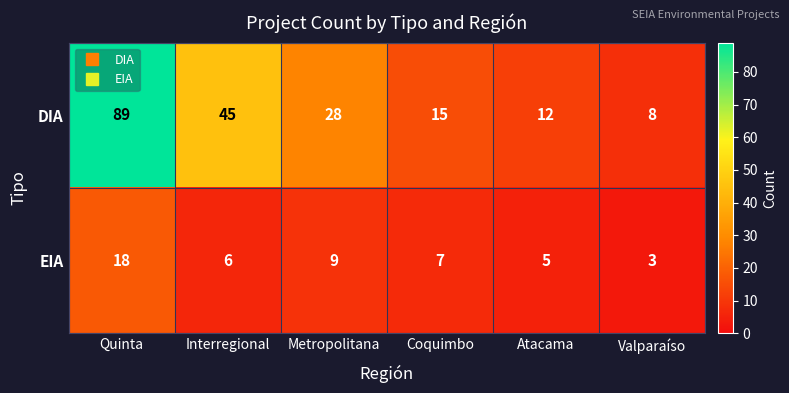

What is the difference between the DIA values at Quinta and Interregional?

44